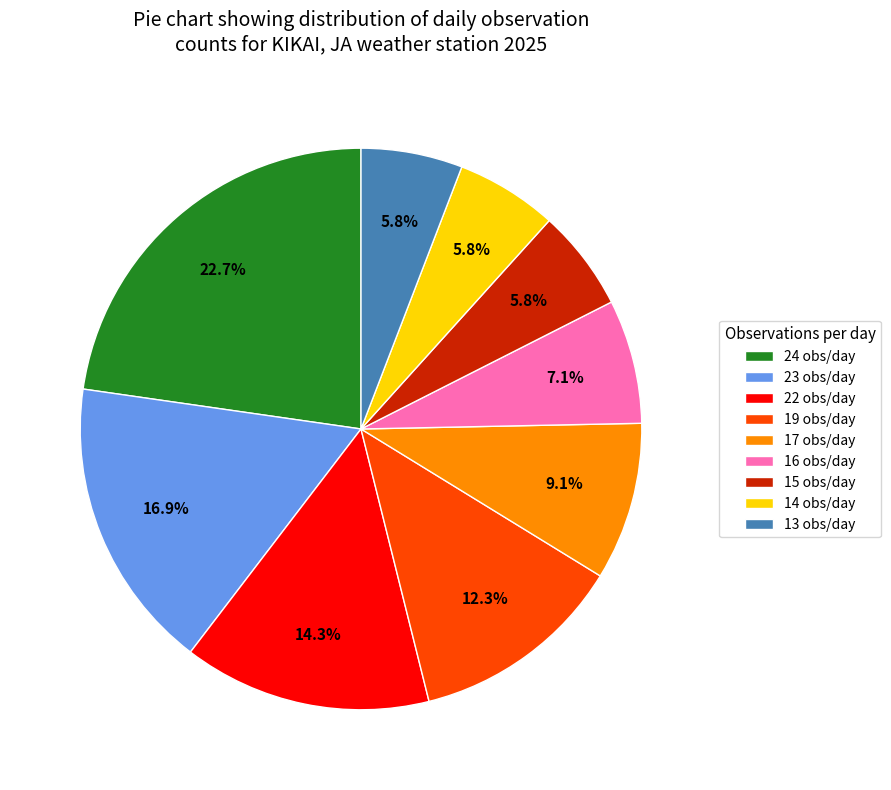

Is 19 the majority of the pie?

No